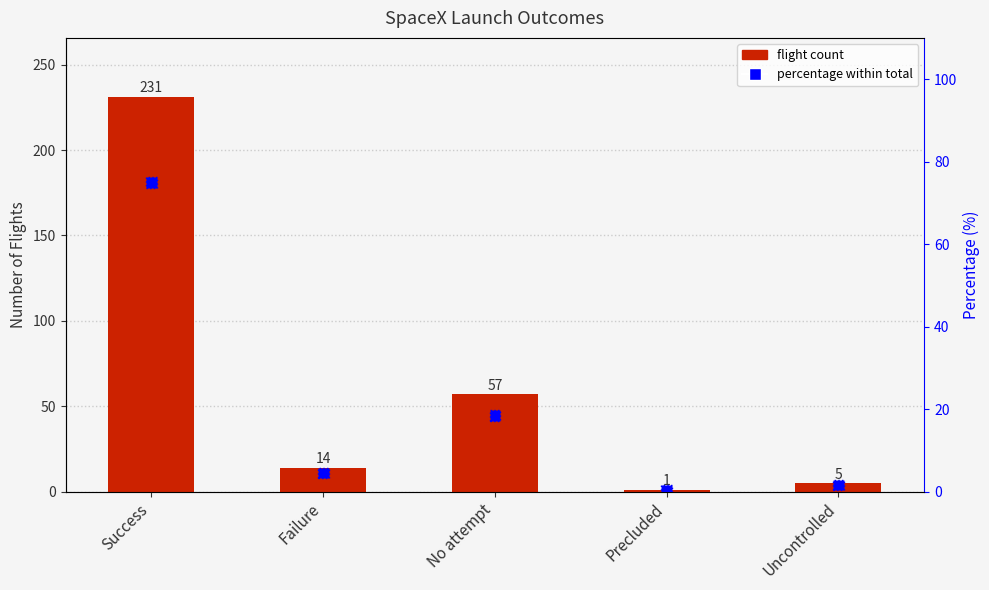

Which series contains the lowest Y value?

Percentage within total